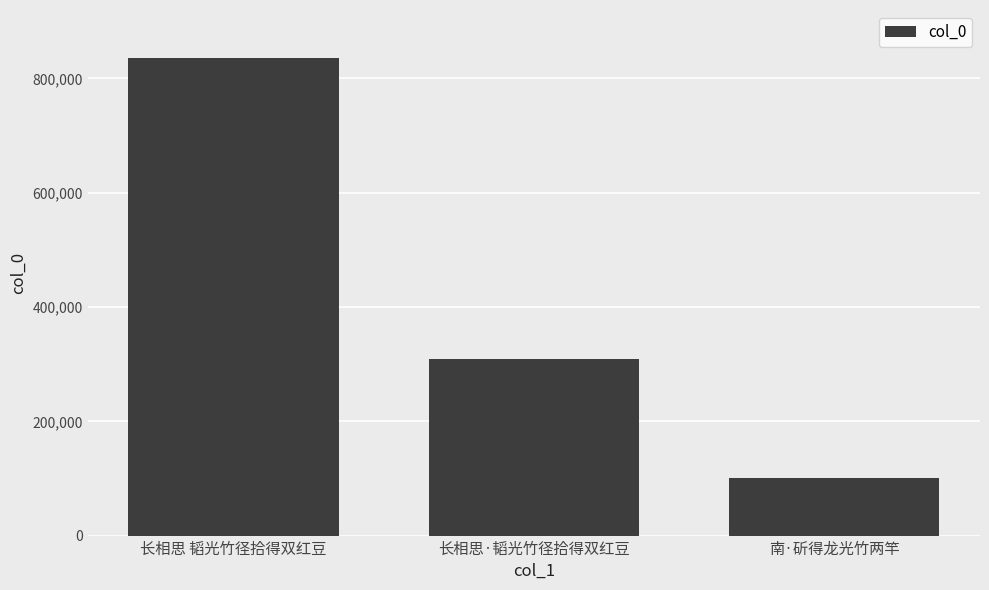

Are the bars horizontal?

No